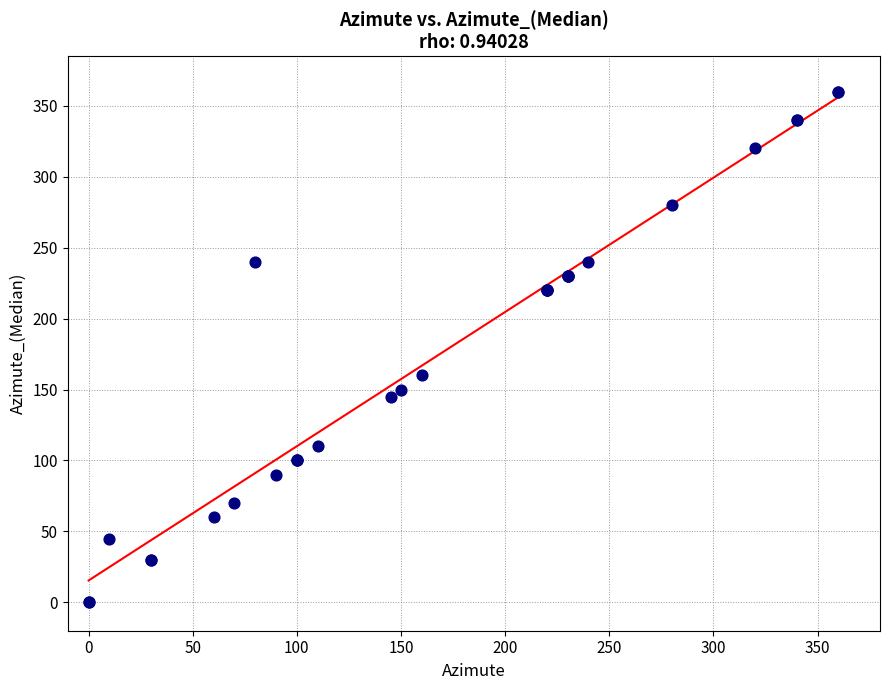

What Y value in the scatter plot is closest to 180?

160